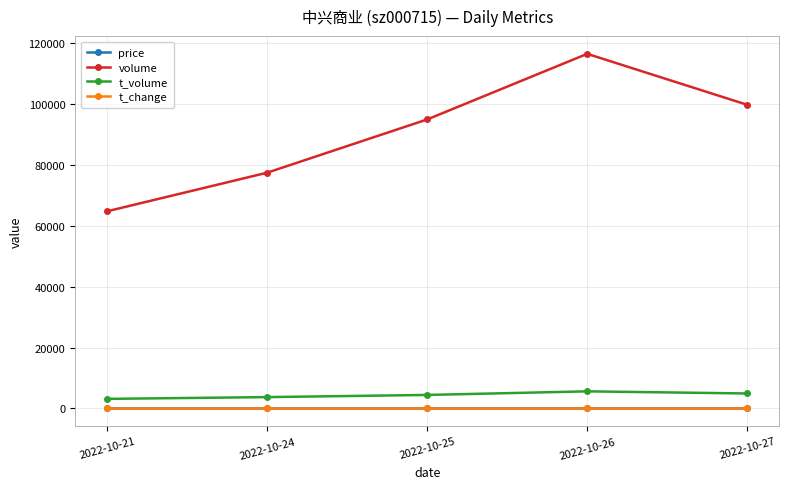

Which series has the widest spread of values?

volume